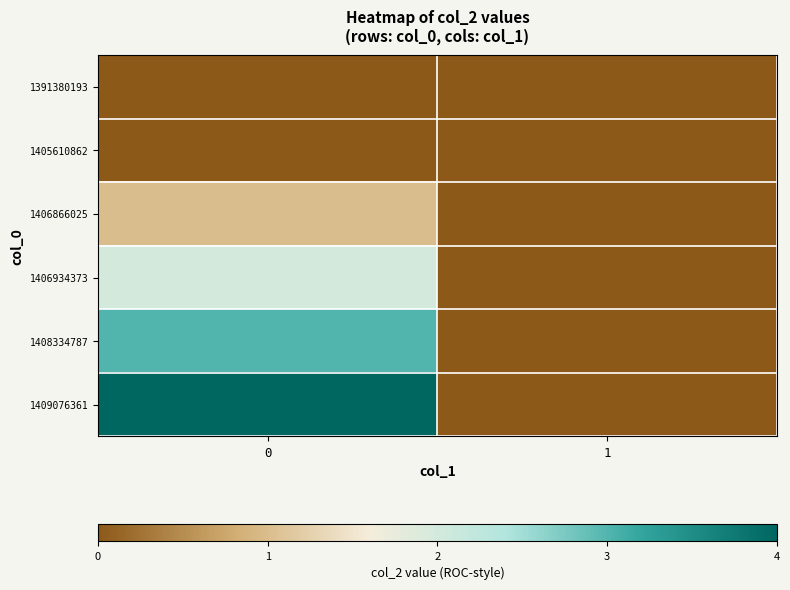

Reading left to right, list all the values displayed in this chart.

1391380193: 0=0	1=0
1405610862: 0=0	1=0
1406866025: 0=1	1=0
1406934373: 0=2	1=0
1408334787: 0=3	1=0
1409076361: 0=4	1=0